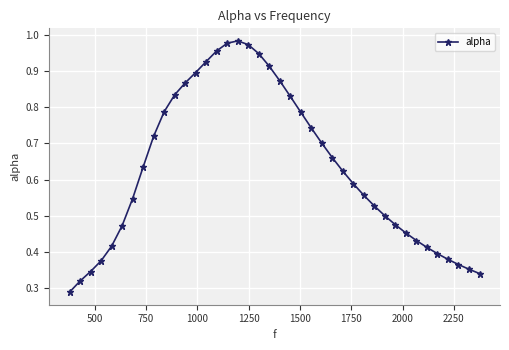

What is the sum of all values?

25.2